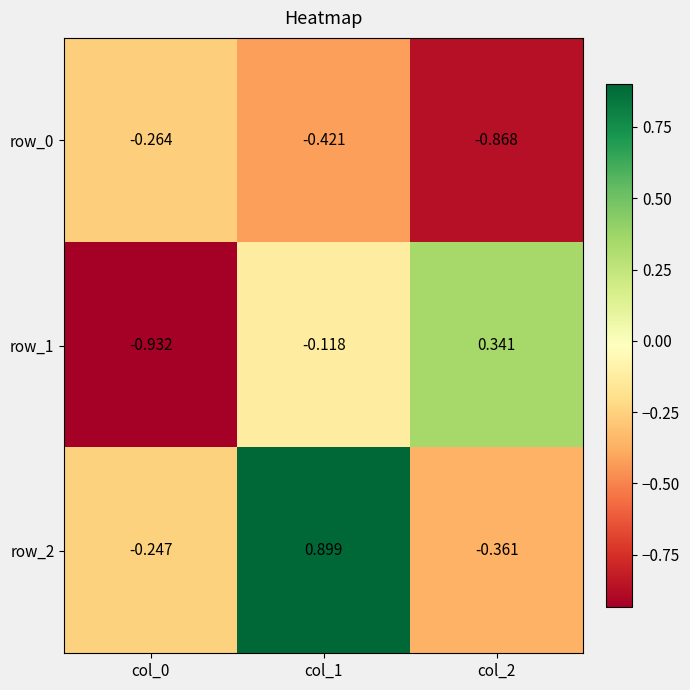

Is the value of row_0 at col_1 greater than the value of row_2 at col_1?

No